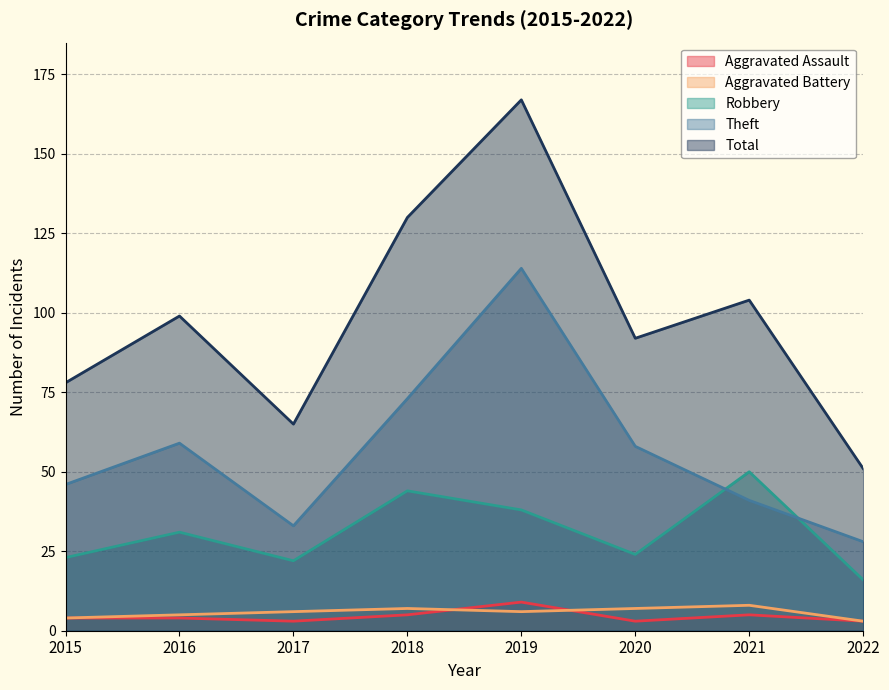

How many data points in Aggravated Assault are above 4?

3